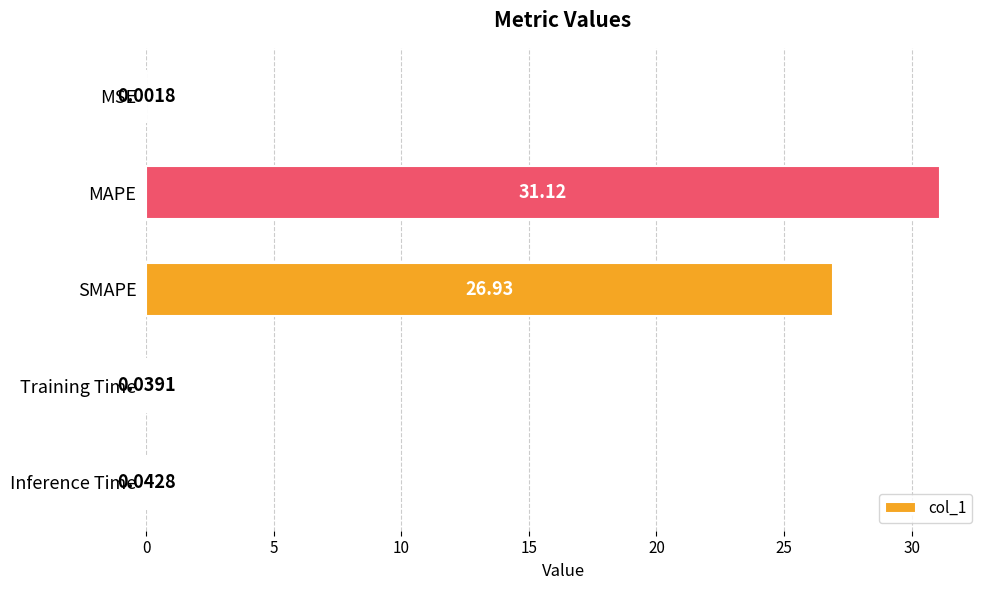

What is the sum of all values?

58.1